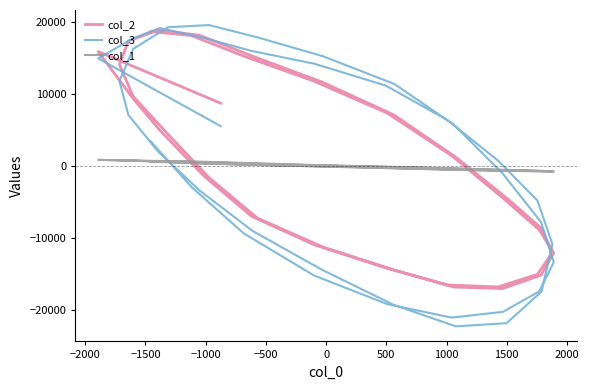

Reading left to right, extract all data points from this chart.

col_2: 8690	15873	9426	4936	-1399	-7037	-10974	-14187	-16567	-16841	-15091	-12058	-8698	-4479	1187	7065	11646	15227	18130	18848	17333	14084	9663	4407	-1647	-7287	-11302	-14502	-16852	-17065	-15205	-12124	-8889	-4486	1410	7305	11763	15249	18090	18662
col_3: 5501	14920	17681	19149	17772	15958	14186	11153	6331	692	-4823	-10905	-17501	-21875	-22319	-19344	-14449	-9050	-3446	1998	7071	11773	16226	19255	19555	17842	15216	11364	5733	-1080	-7824	-13410	-17464	-20303	-21101	-19237	-15244	-9381	-2947	3370
col_1: 392	821	711	671	558	362	106	-126	-334	-558	-707	-770	-766	-706	-571	-353	-110	115	346	581	710	730	694	622	492	278	35	-194	-404	-582	-705	-777	-757	-676	-530	-303	-50	167	369	565